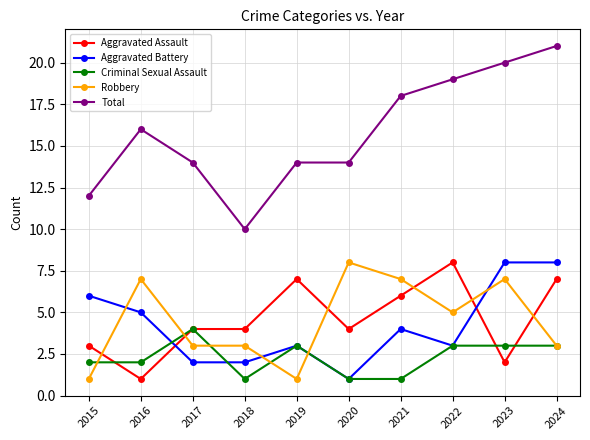

What is the difference between the Aggravated Battery values at 2017 and 2021?

2